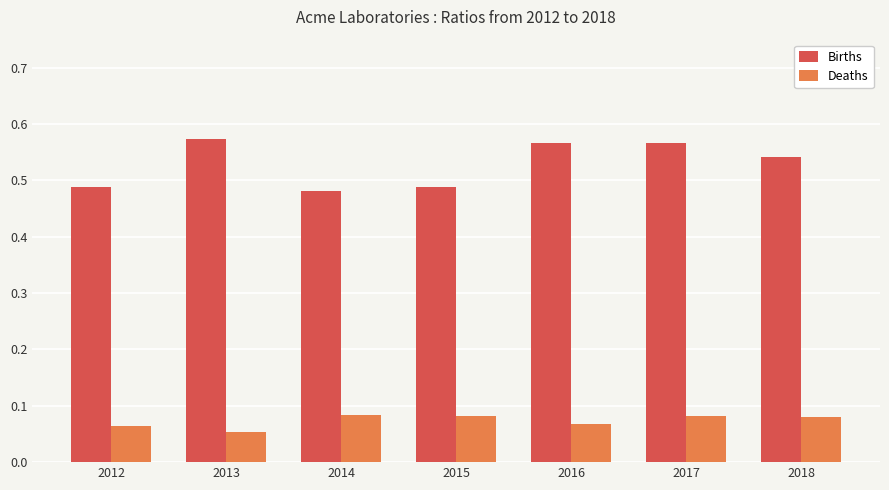

What is the sum of all Births values?

3.7